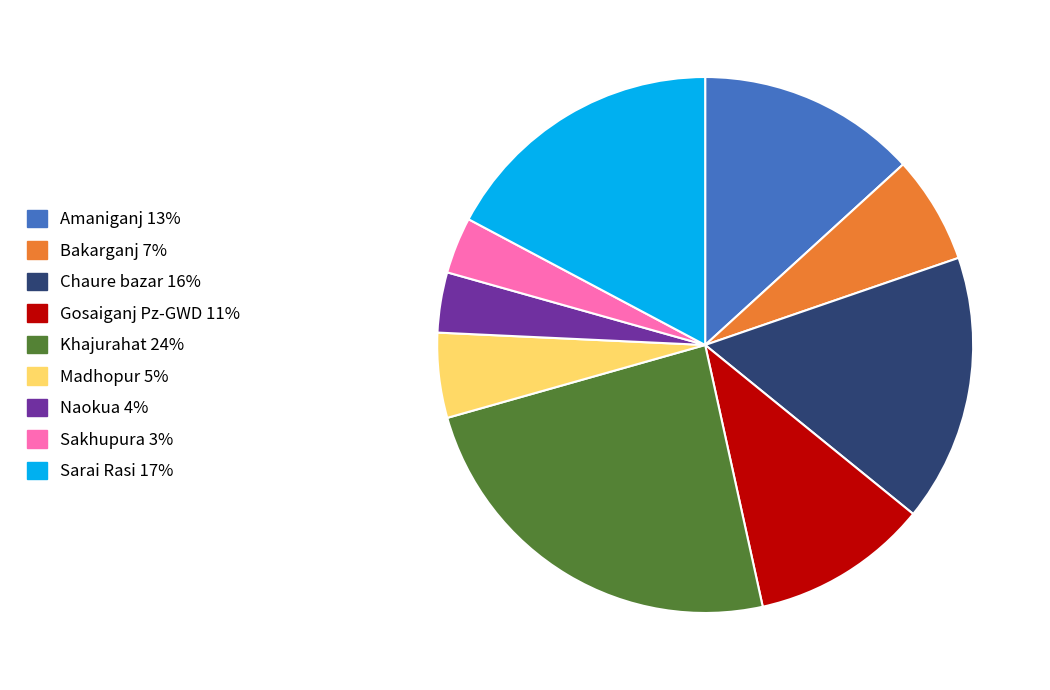

Approximately how many times larger is the value at Amaniganj compared to Chaure bazar?

0.8